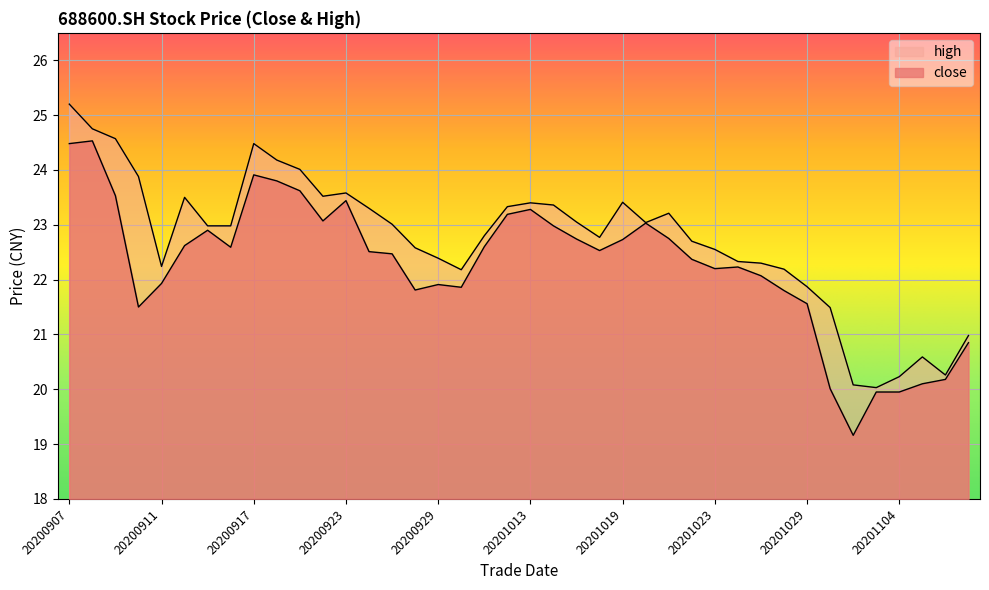

Reading left to right, list all the values displayed in this chart.

close: 20200907=24.5	20200908=24.5	20200909=23.5	20200910=21.5	20200911=21.9	20200914=22.6	20200915=22.9	20200916=22.6	20200917=23.9	20200918=23.8	20200921=23.6	20200922=23.1	20200923=23.4	20200924=22.5	20200925=22.5	20200928=21.8	20200929=21.9	20200930=21.9	20201009=22.6	20201012=23.2	20201013=23.3	20201014=23.0	20201015=22.7	20201016=22.5	20201019=22.7	20201020=23.0	20201021=22.8	20201022=22.4	20201023=22.2	20201026=22.2	20201027=22.1	20201028=21.8	20201029=21.6	20201030=20.0	20201102=19.2	20201103=19.9	20201104=19.9	20201105=20.1	20201106=20.2	20201109=20.9
high: 20200907=25.2	20200908=24.8	20200909=24.6	20200910=23.9	20200911=22.2	20200914=23.5	20200915=23.0	20200916=23.0	20200917=24.5	20200918=24.2	20200921=24.0	20200922=23.5	20200923=23.6	20200924=23.3	20200925=23.0	20200928=22.6	20200929=22.4	20200930=22.2	20201009=22.8	20201012=23.3	20201013=23.4	20201014=23.4	20201015=23.1	20201016=22.8	20201019=23.4	20201020=23.0	20201021=23.2	20201022=22.7	20201023=22.6	20201026=22.3	20201027=22.3	20201028=22.2	20201029=21.9	20201030=21.5	20201102=20.1	20201103=20.0	20201104=20.2	20201105=20.6	20201106=20.3	20201109=21.0